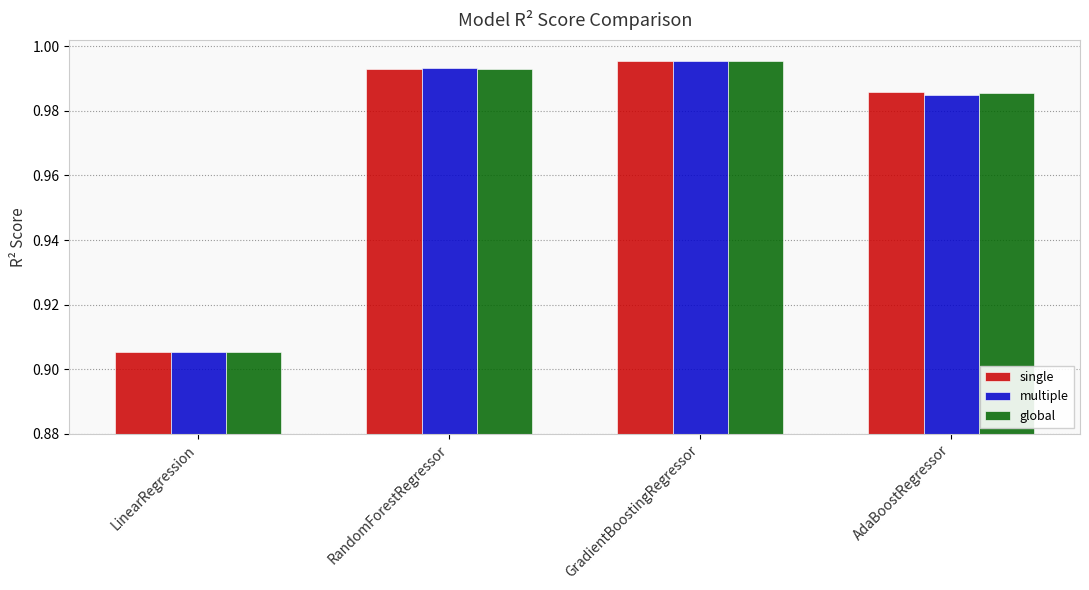

Is it true that single equals 0.4 at AdaBoostRegressor?

False